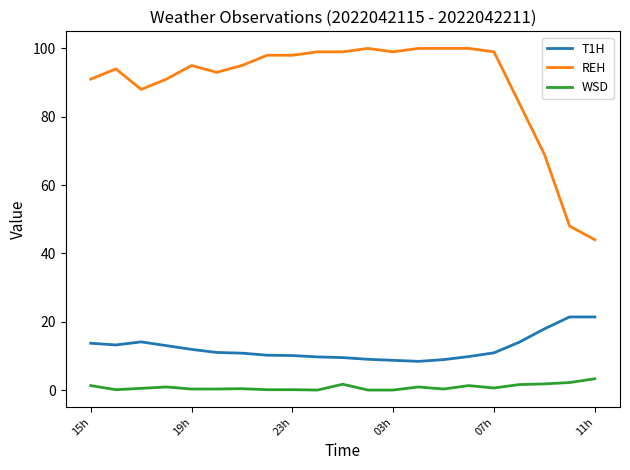

Rank the series by their maximum value, from highest to lowest.

REH, T1H, WSD